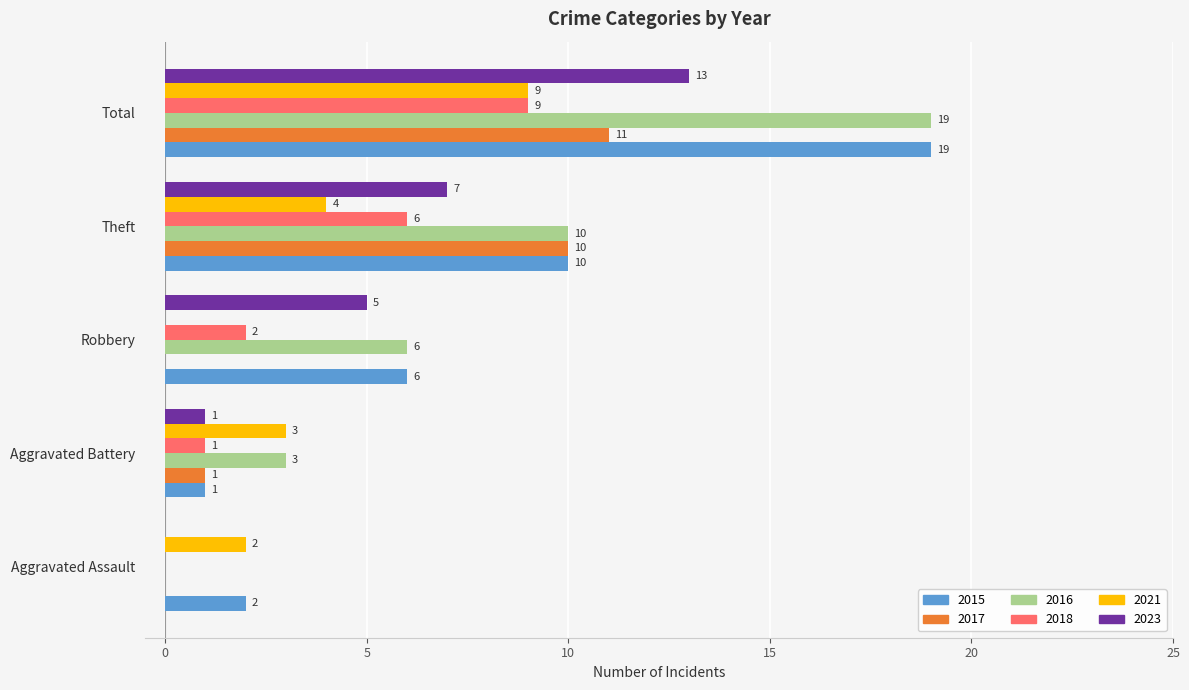

What is the sum of the 2018 values at Theft and Aggravated Battery?

7